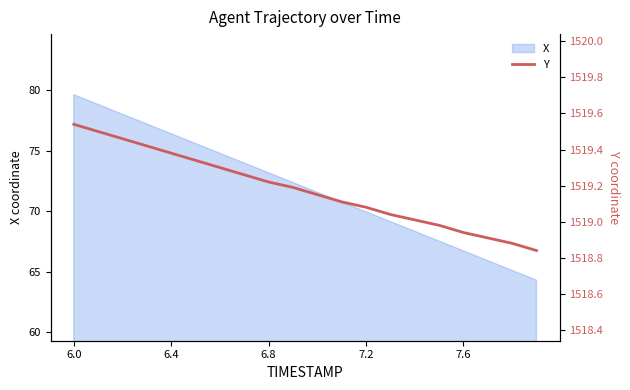

At which label does X first exceed 72?

6.0